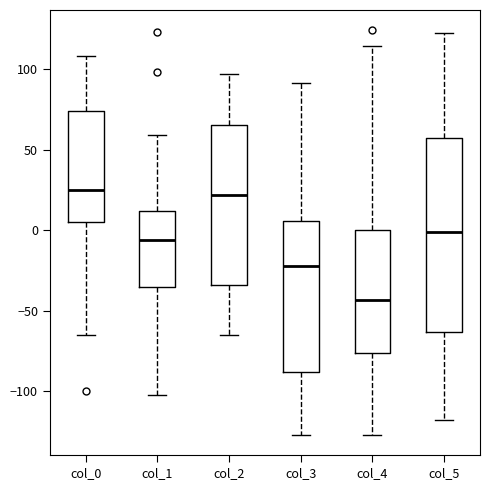

Comparing the boxes themselves (not the whiskers), which one is the tallest?

col_5